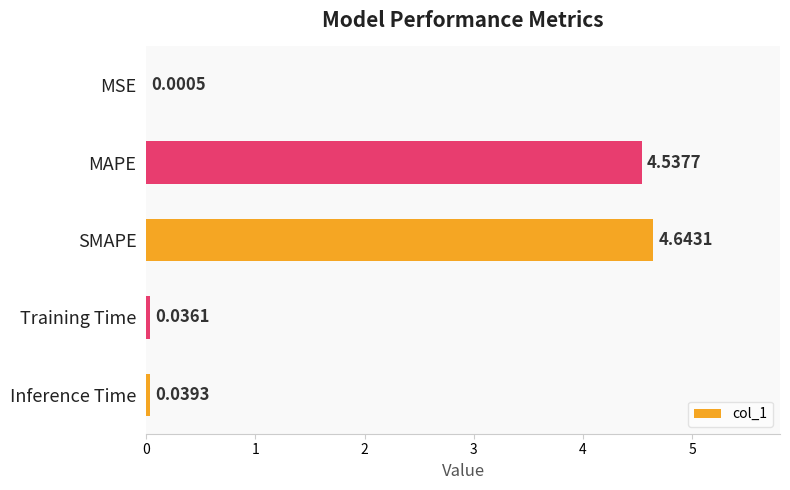

What is the change in value from MAPE to SMAPE?

+0.1